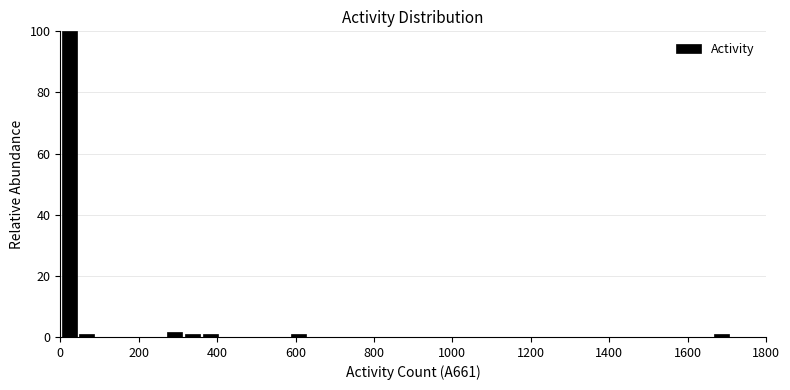

Read against the x-axis, roughly where is the centre of the tallest bar?

20